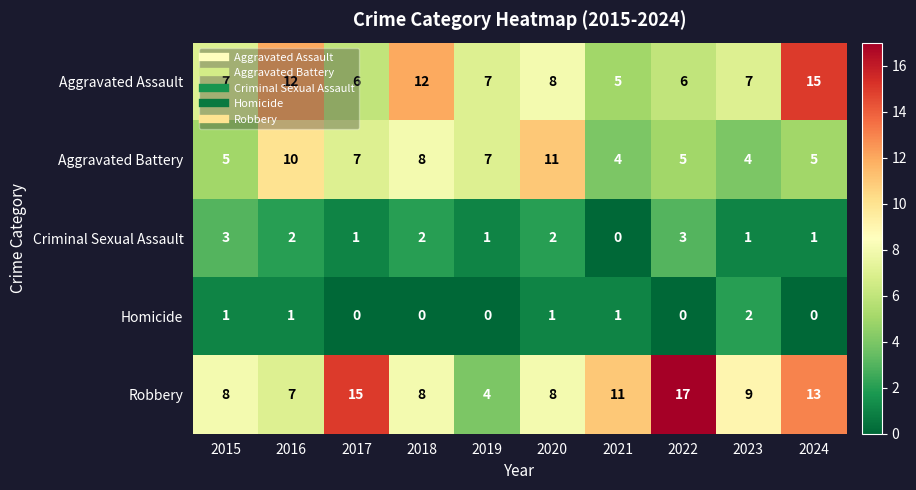

List the series in order of their peak value, highest first.

Robbery, Aggravated Assault, Aggravated Battery, Criminal Sexual Assault, Homicide